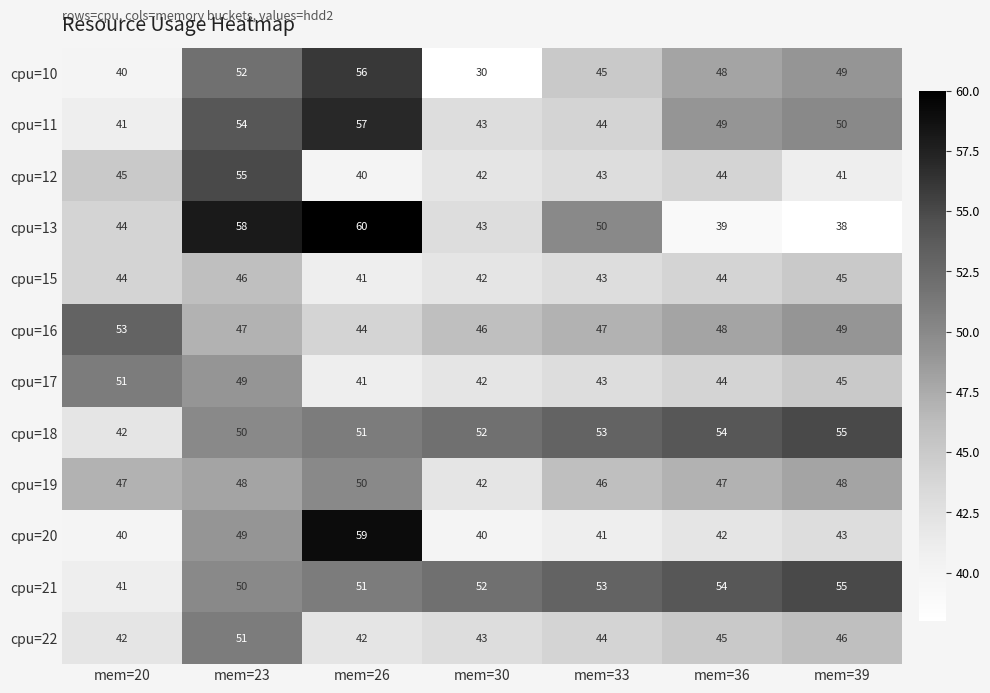

Which series has the largest total across all categories?

cpu=18